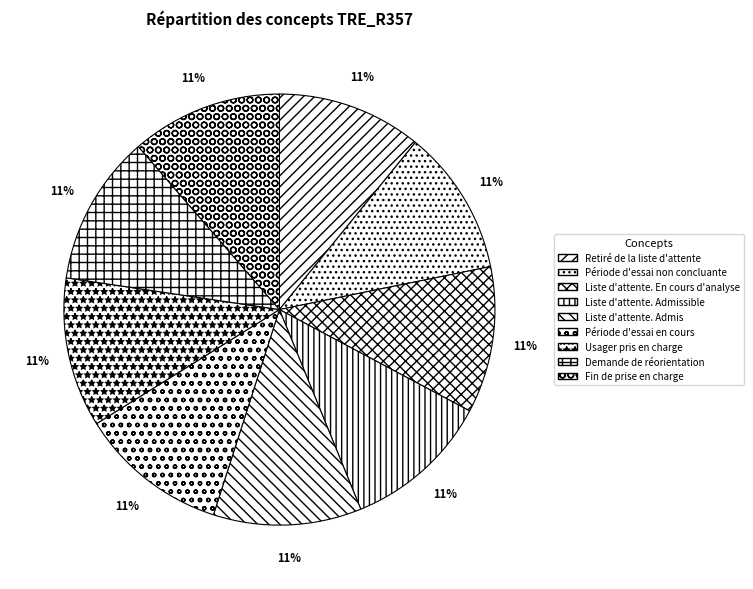

How many segments does this pie chart have?

9